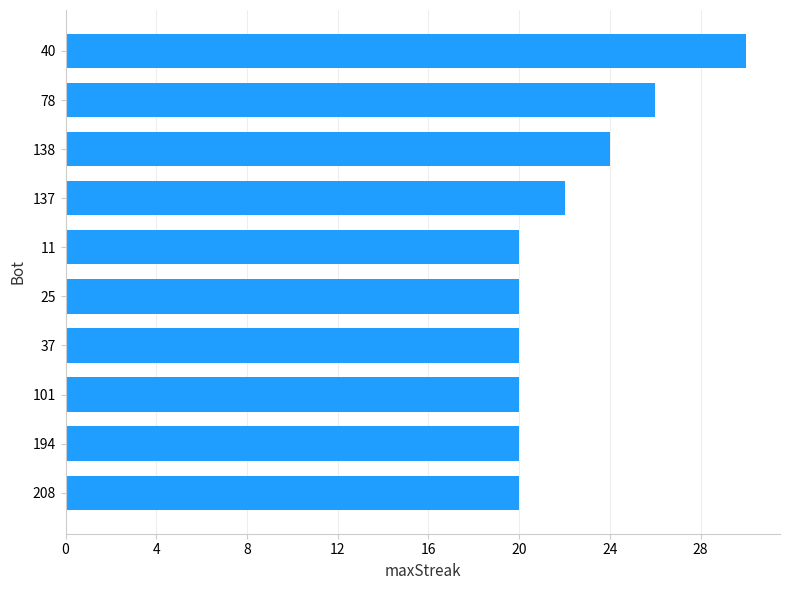

What is the change in value from 11 to 138?

+4